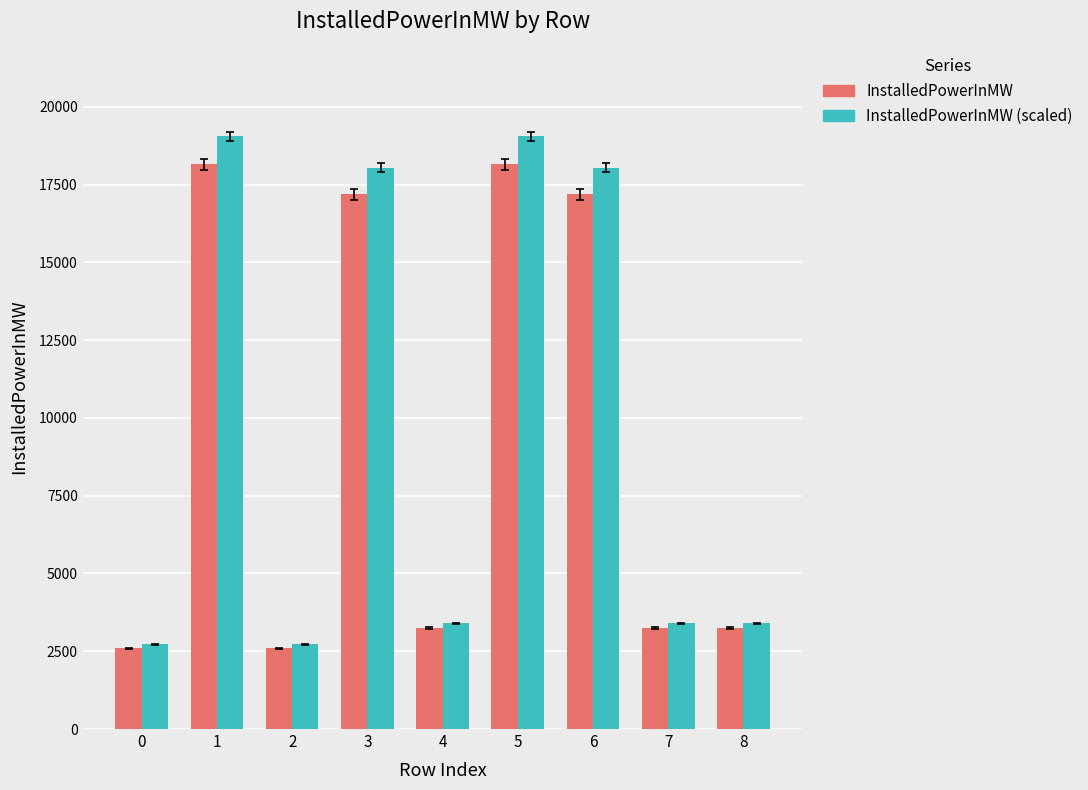

Which series changed the most between 1 and 8?

InstalledPowerInMW (scaled)